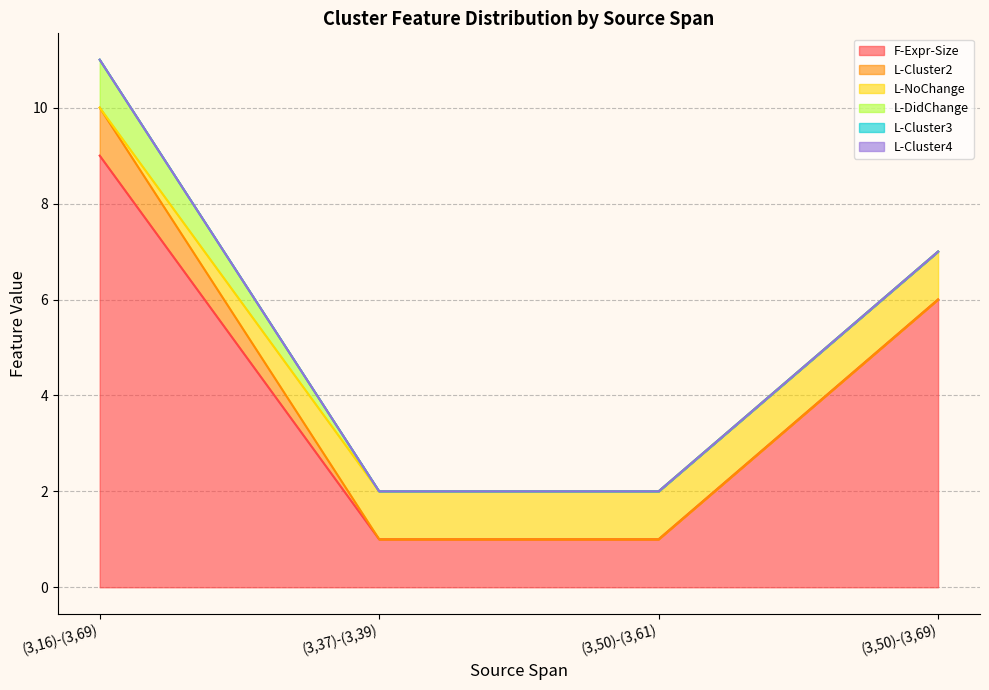

True or false: L-Cluster4 has more than 2 points higher than both neighbors.

False